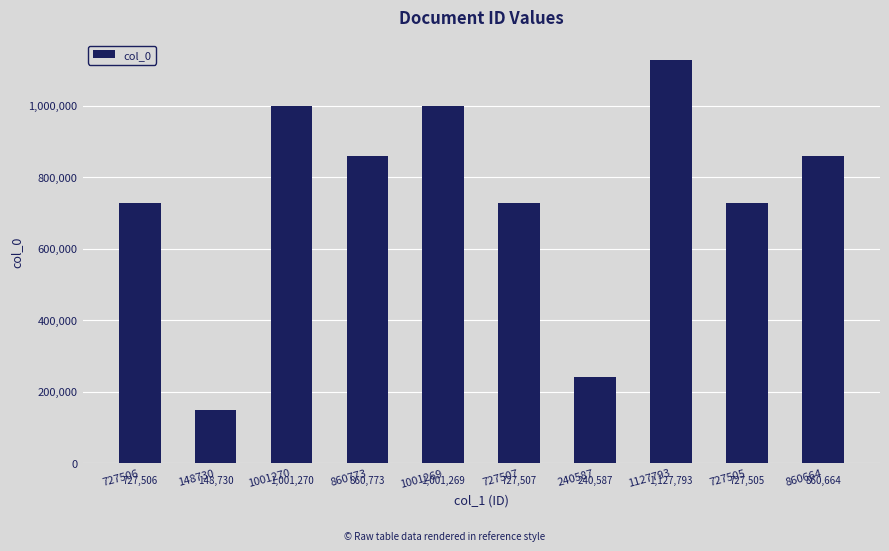

List the labels in order of value, smallest first.

148730, 240587, 727505, 727506, 727507, 860664, 860773, 1001269, 1001270, 1127793